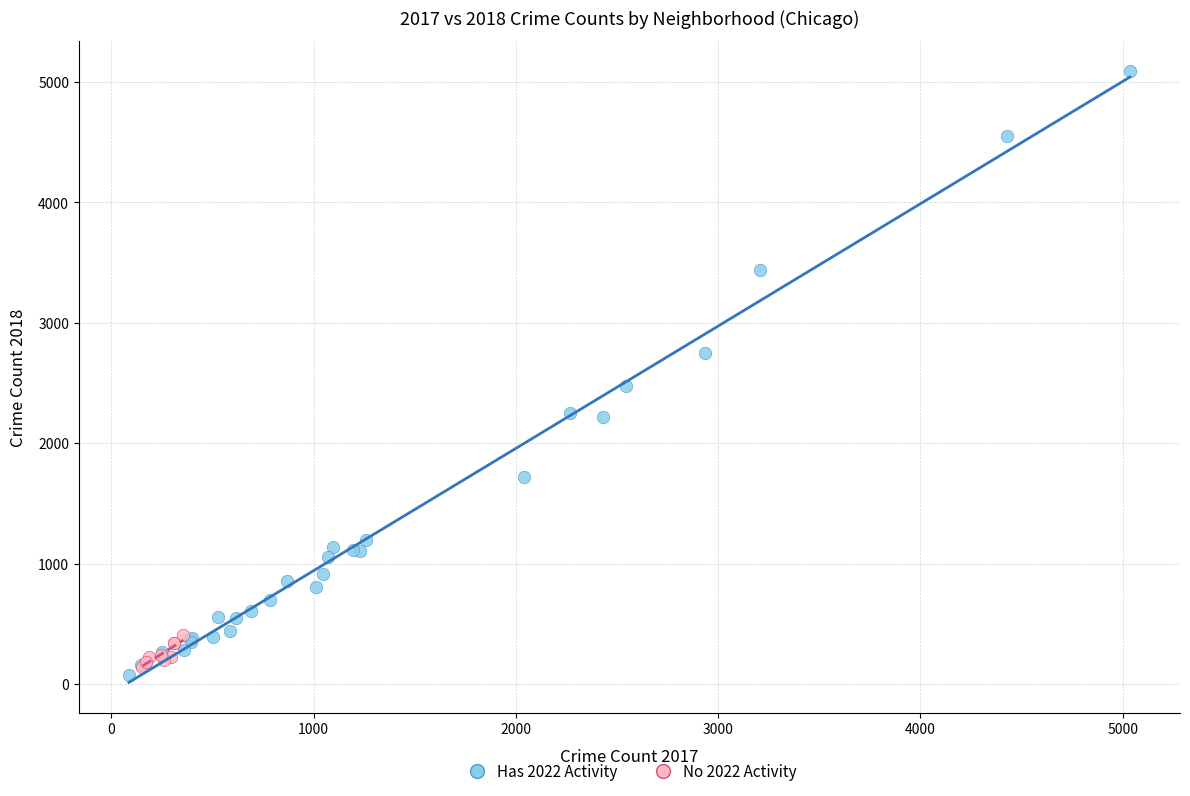

What are all the series names shown in the legend?

Has 2022 Activity, No 2022 Activity